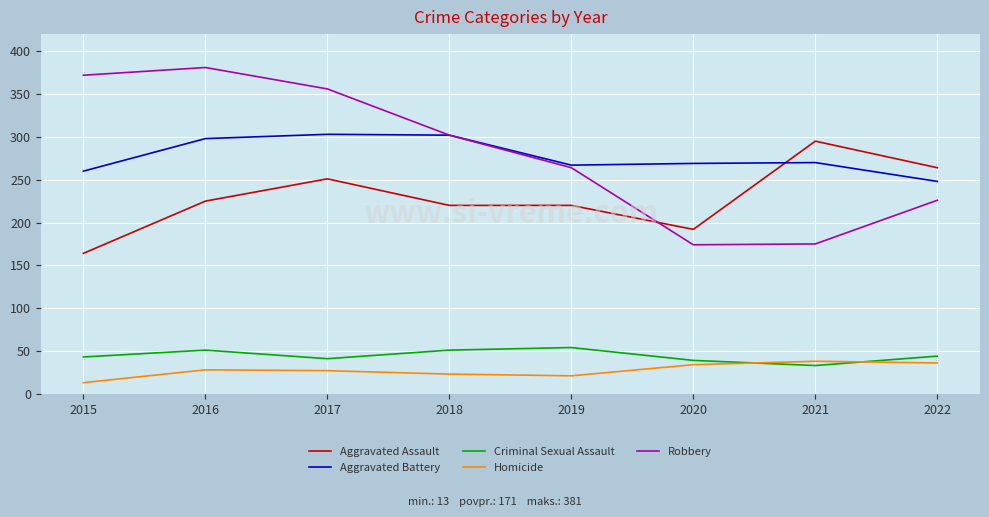

True or false: Aggravated Battery has a value of 141 at 2016.

False